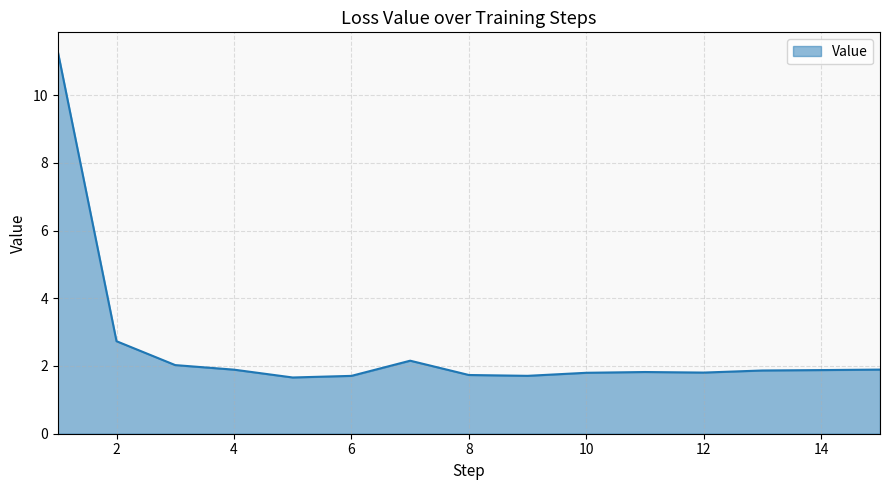

What is the smallest value displayed?

1.7